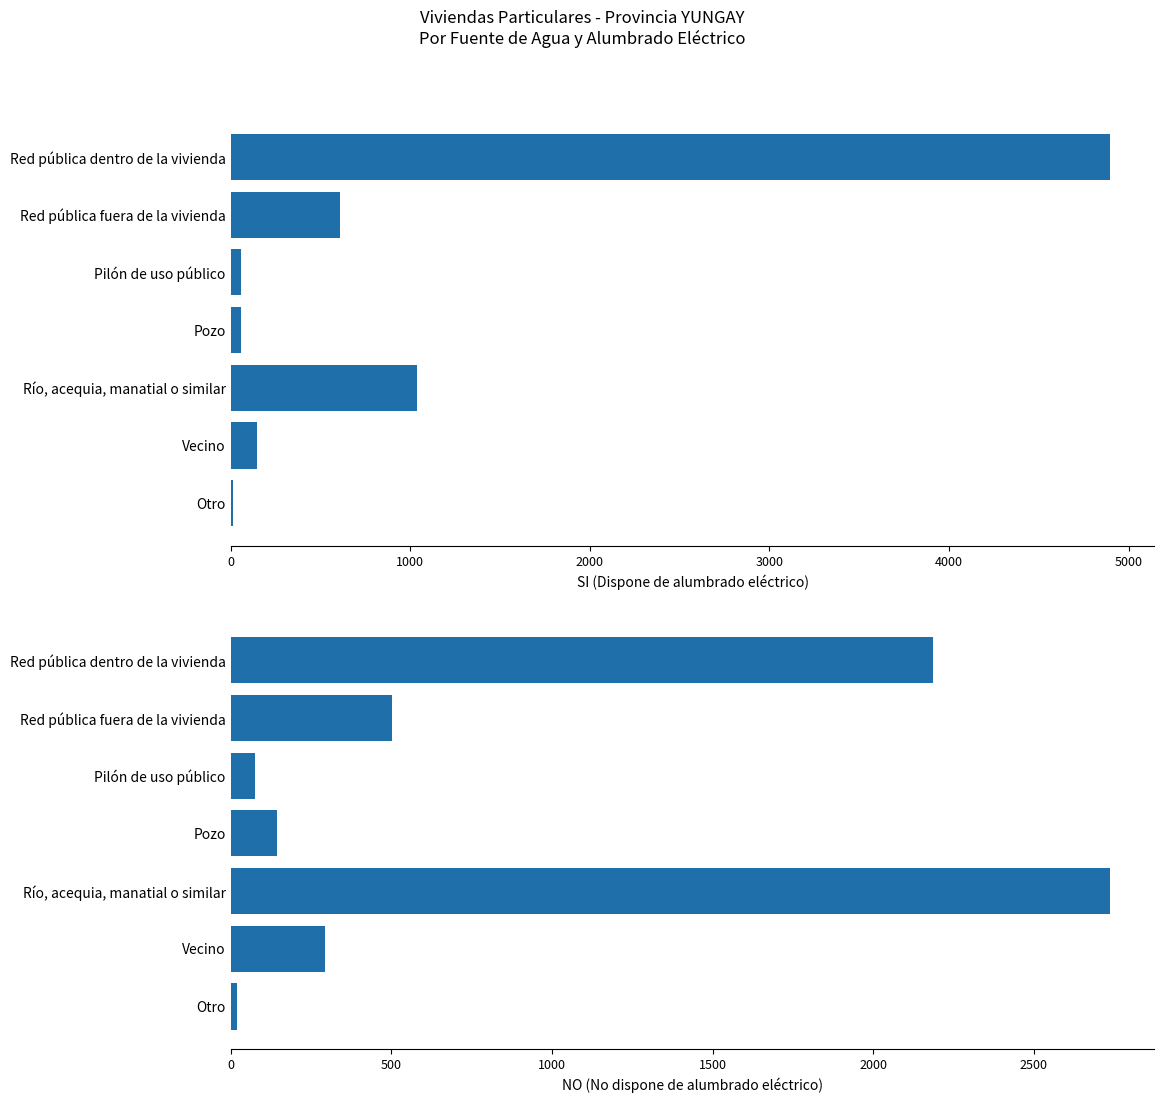

True or false: SI (Dispone de alumbrado eléctrico) has a value of 607 at Red pública fuera de la vivienda.

True